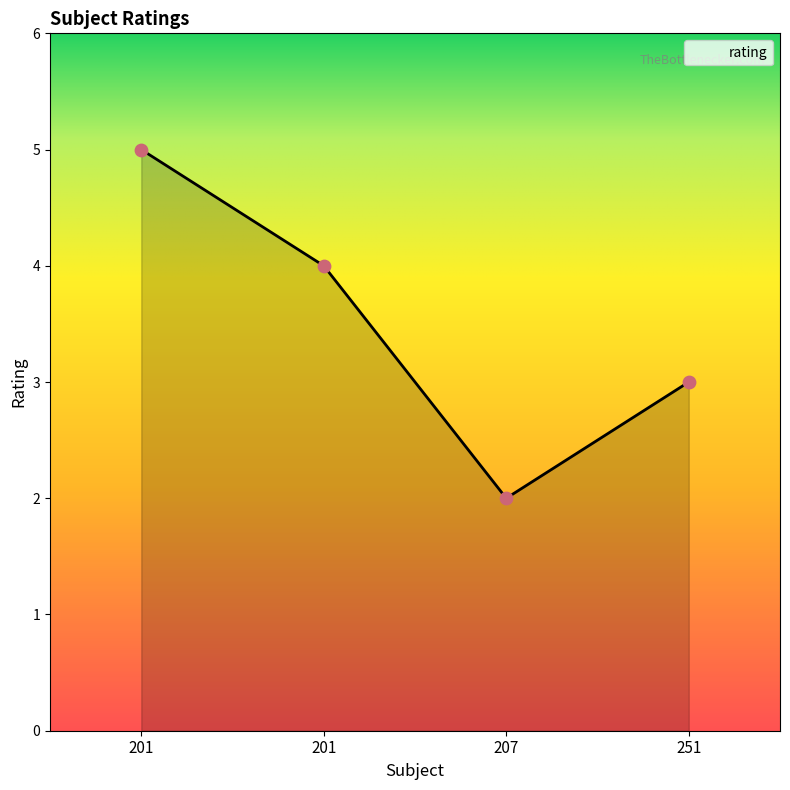

Count the number of categories in the chart.

4